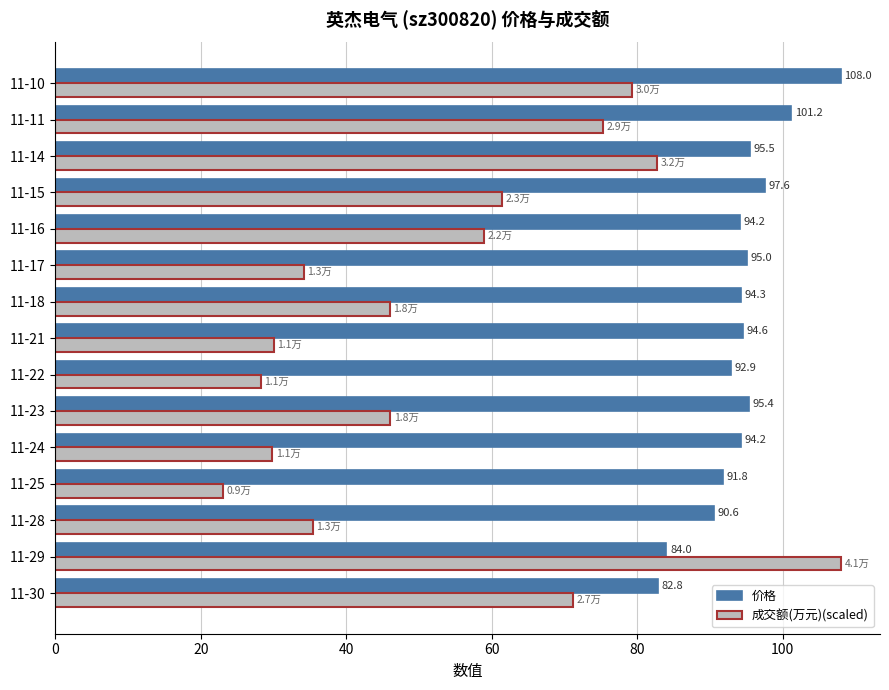

What is the spread (max minus min) of values at 11-21?

64.6